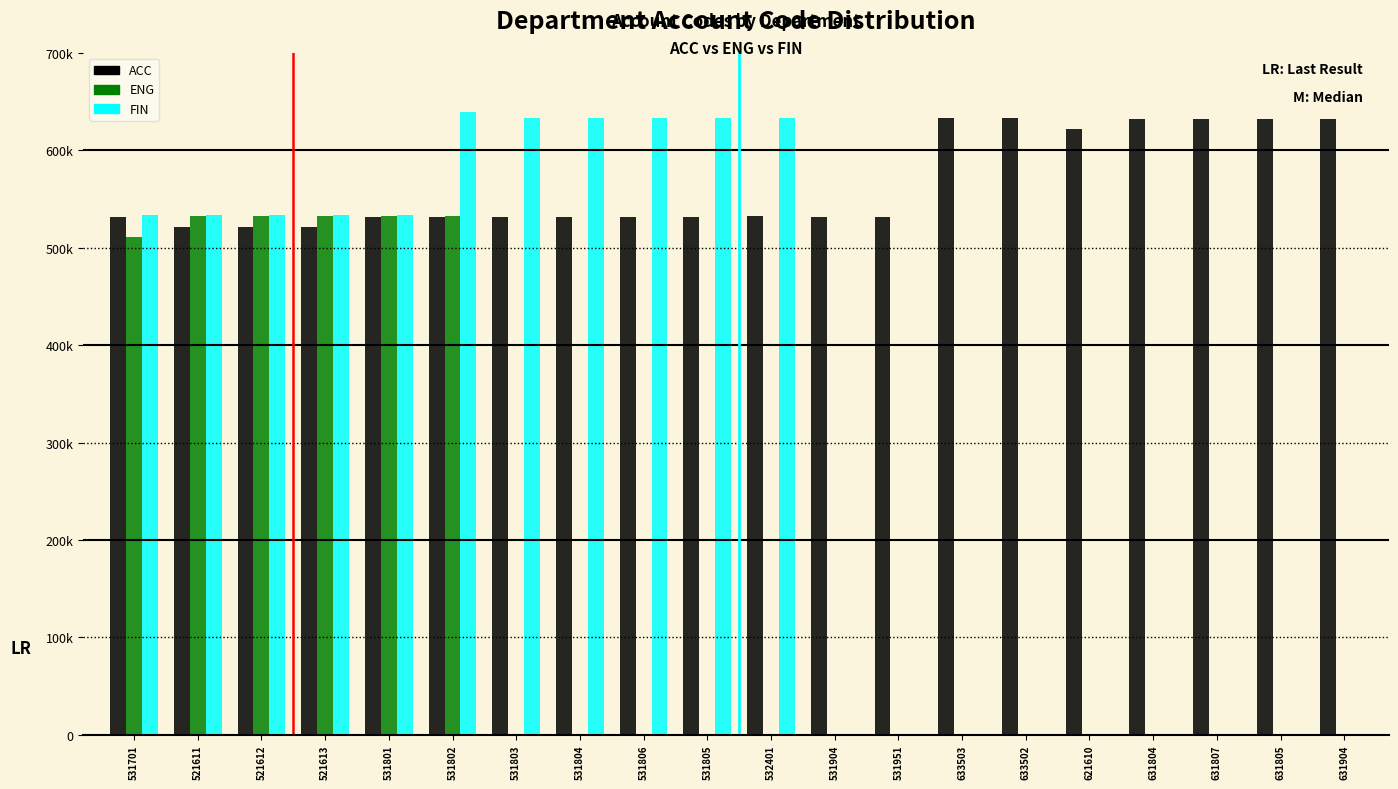

What are all the series names shown in the legend?

ACC, ENG, FIN